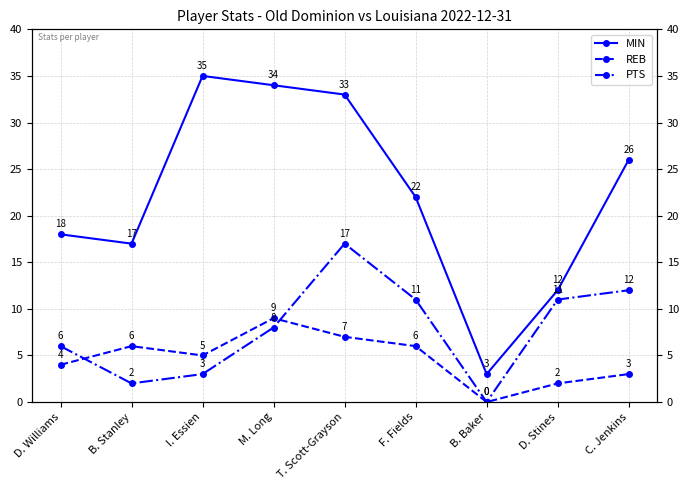

How many data points in REB are less than 5?

4